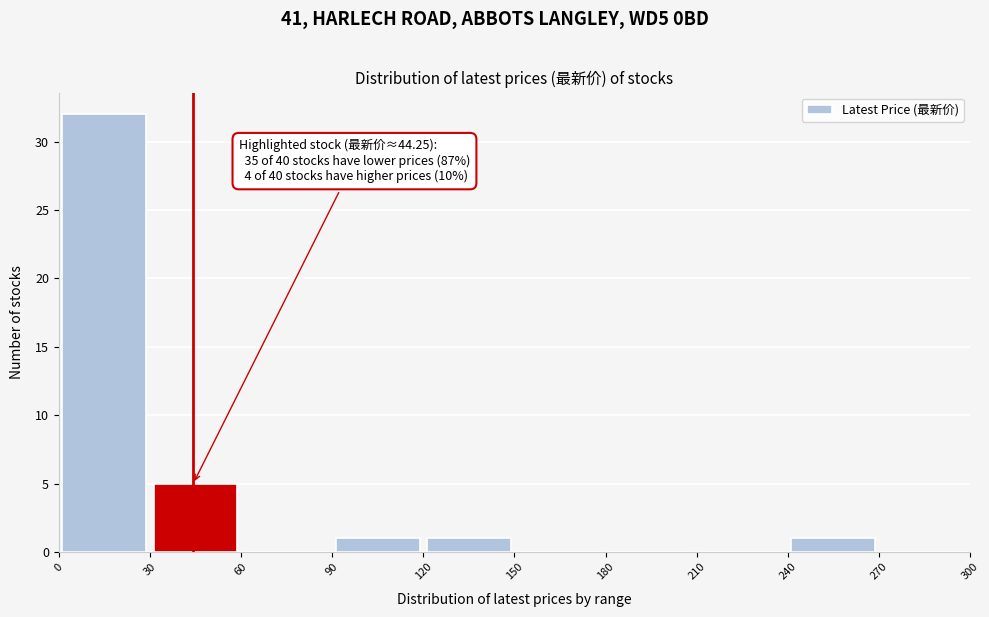

Over which range of the x-axis is the bar tallest?

0 to 30